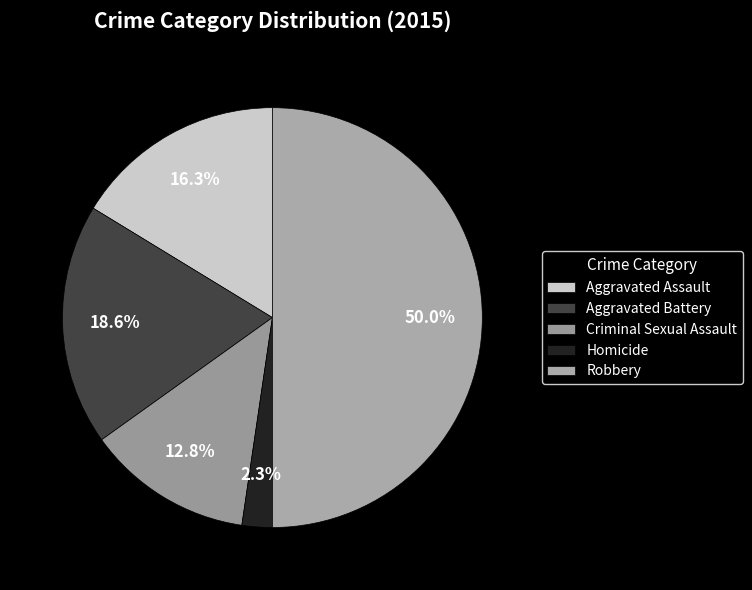

To the nearest percent, what is the difference between the largest and smallest slice percentages?

48%